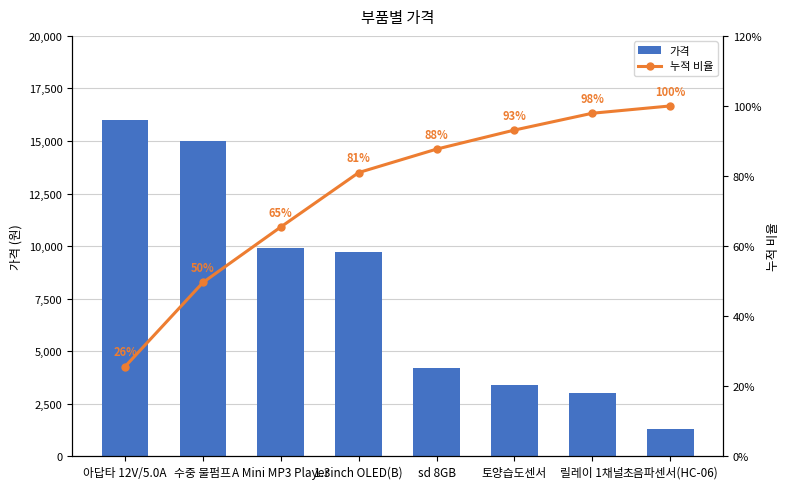

Read the 가격 value at 릴레이 1채널.

3000